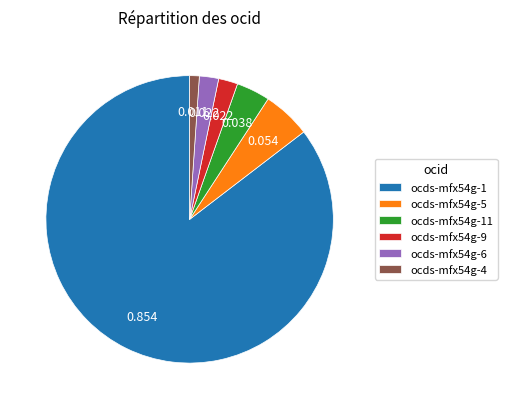

Combined, do ocds-mfx54g-4 and ocds-mfx54g-1 account for over 50%?

Yes